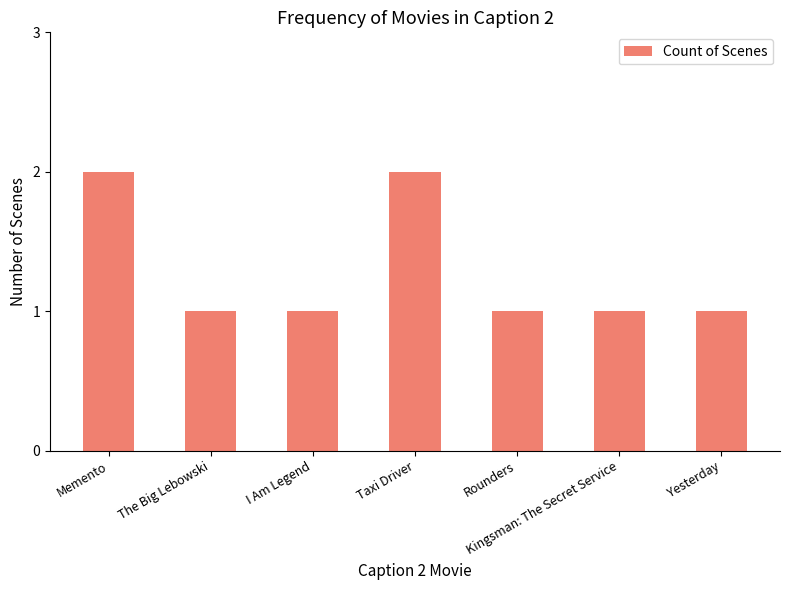

What is the sum of all values?

9